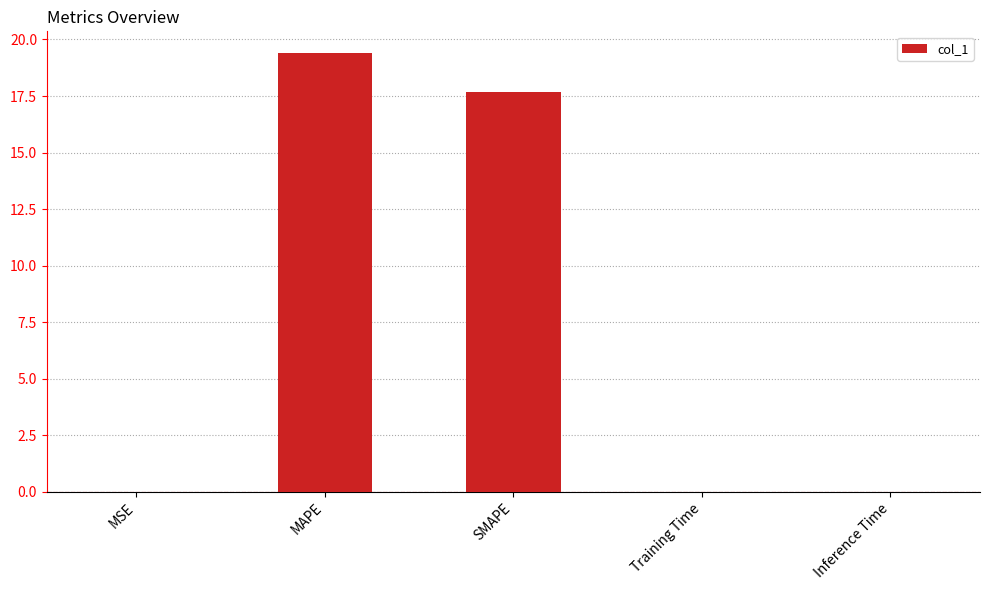

Which has a higher value, SMAPE or MAPE?

MAPE